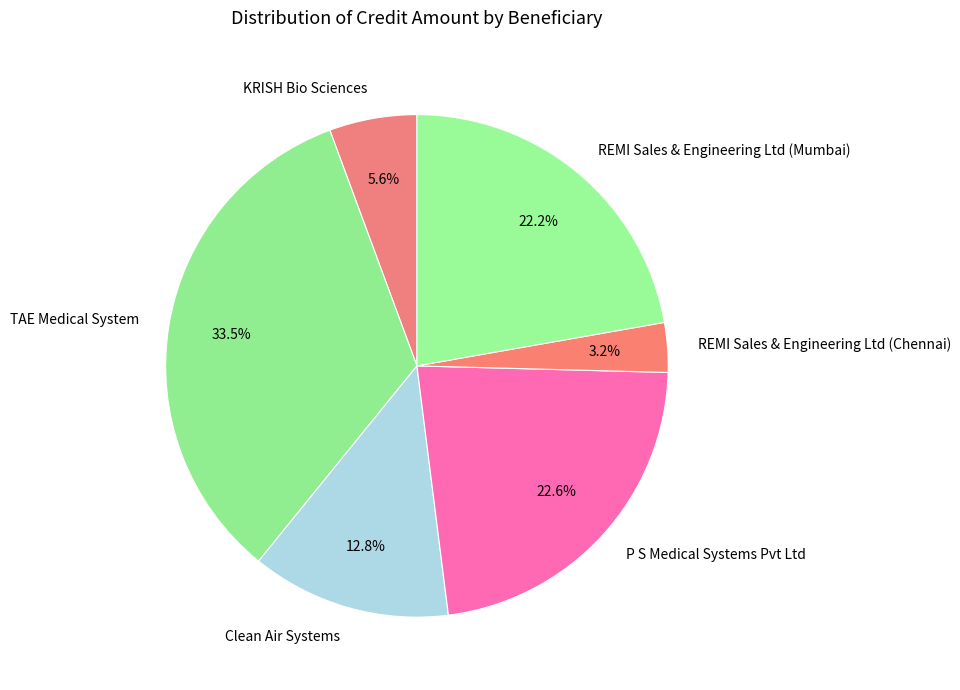

True or false: TAE Medical System accounts for 39% of the total.

False